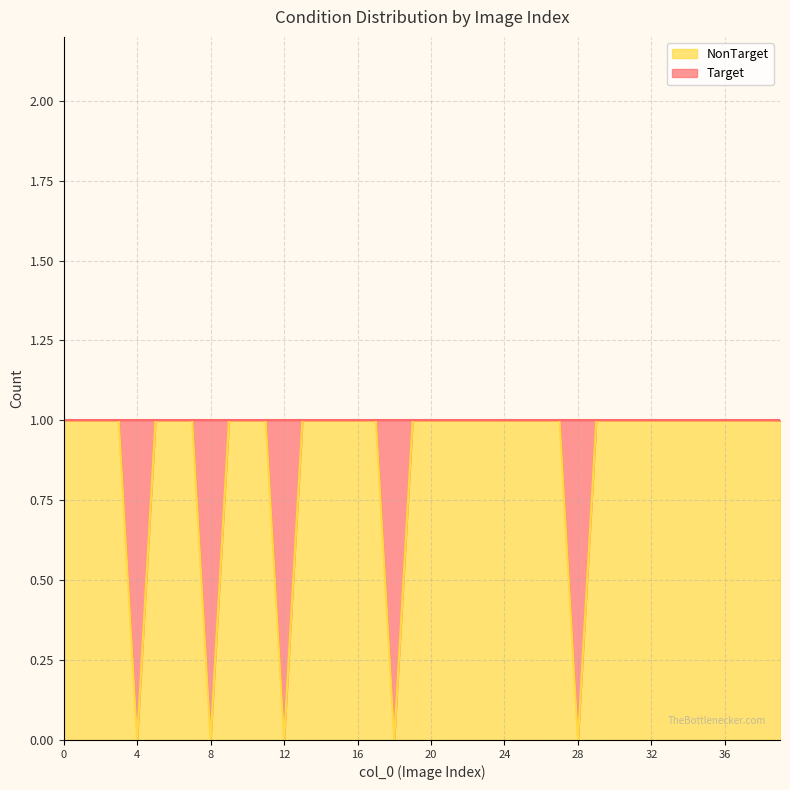

Is it true that the value at 2 is 1?

False